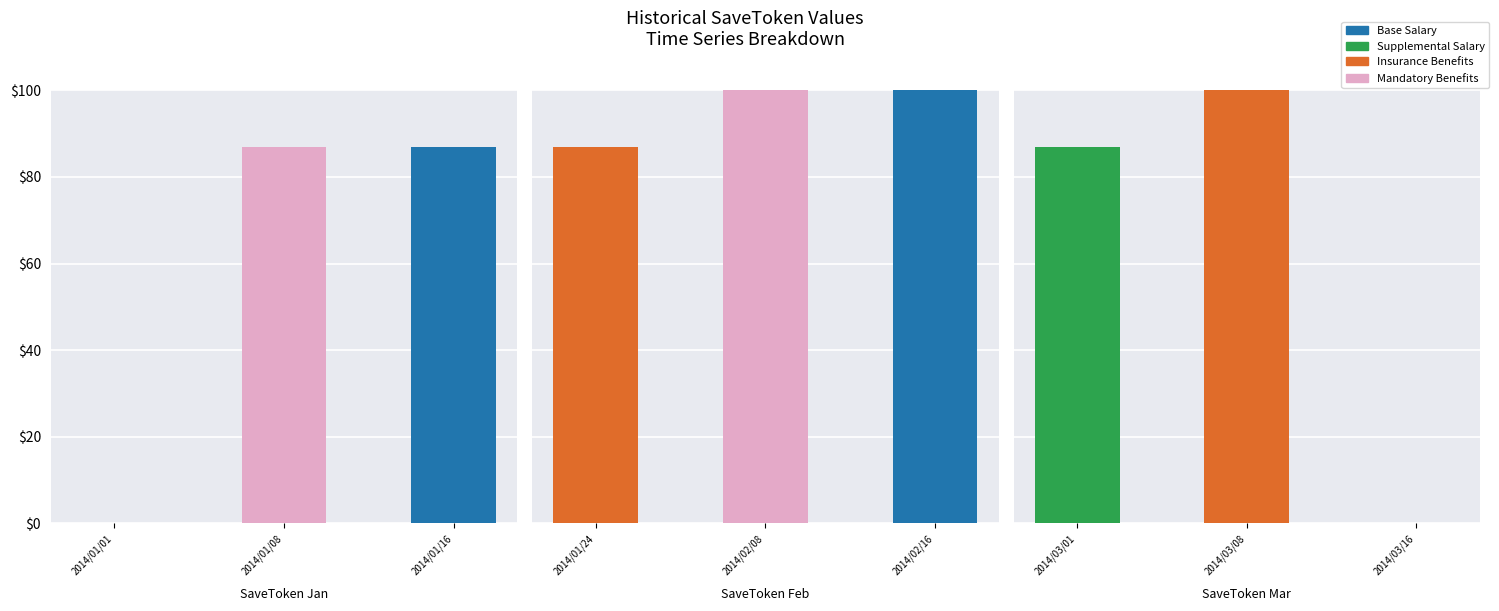

What is the average value of the Insurance Benefits series?

33